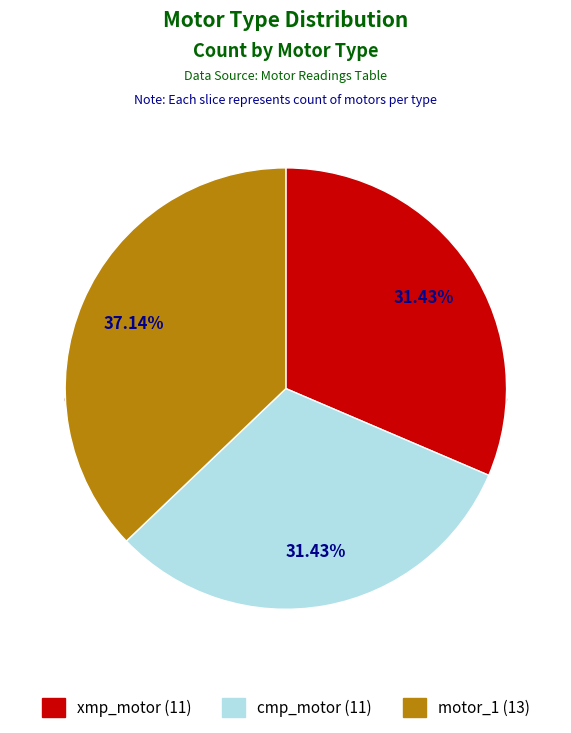

Does any single category account for the majority?

No